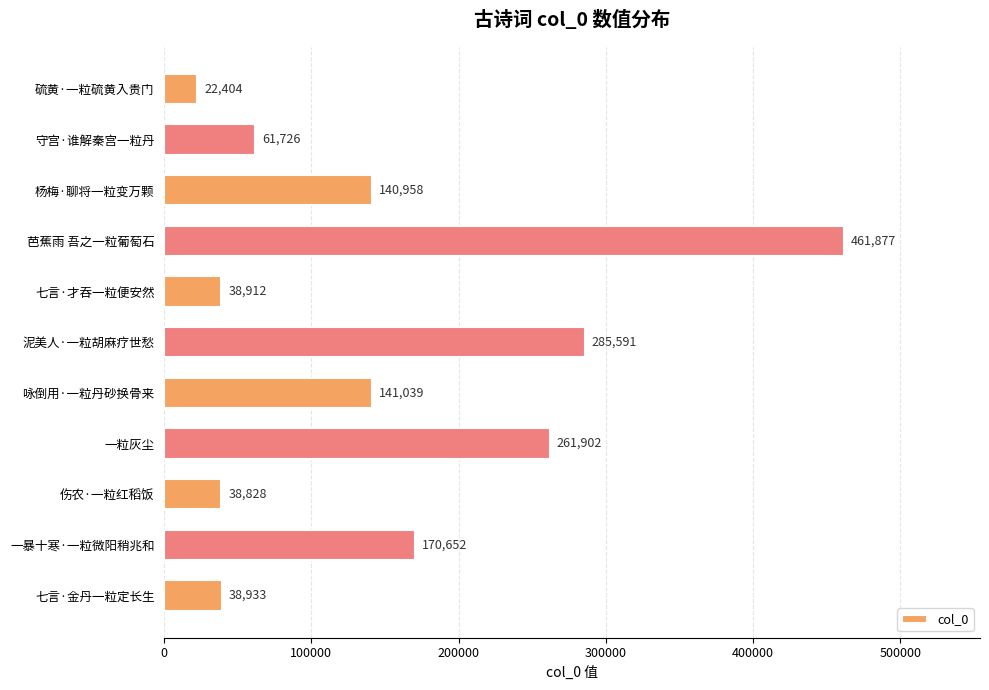

What is the value of the 9th bar from the top?

38828